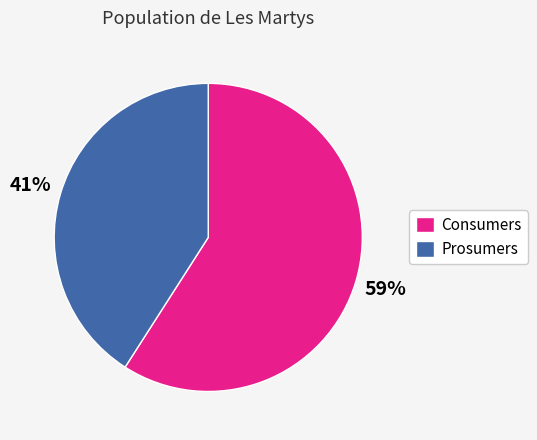

To the nearest percent, what percentage of the pie is Consumers?

59%